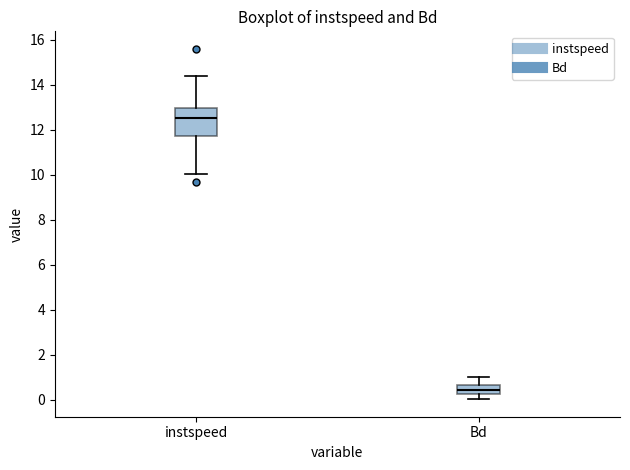

Reading left to right, read every box against the y-axis: the position of its median line, the range the box covers, and the ends of its whiskers. The values are not printed on the chart, so give them approximately, as read against the axis.

instspeed: median 12.4, box 11.8 to 13.0, whiskers 10.0 to 14.4
Bd: median 0.4, box 0.2 to 0.6, whiskers 0.0 to 1.0